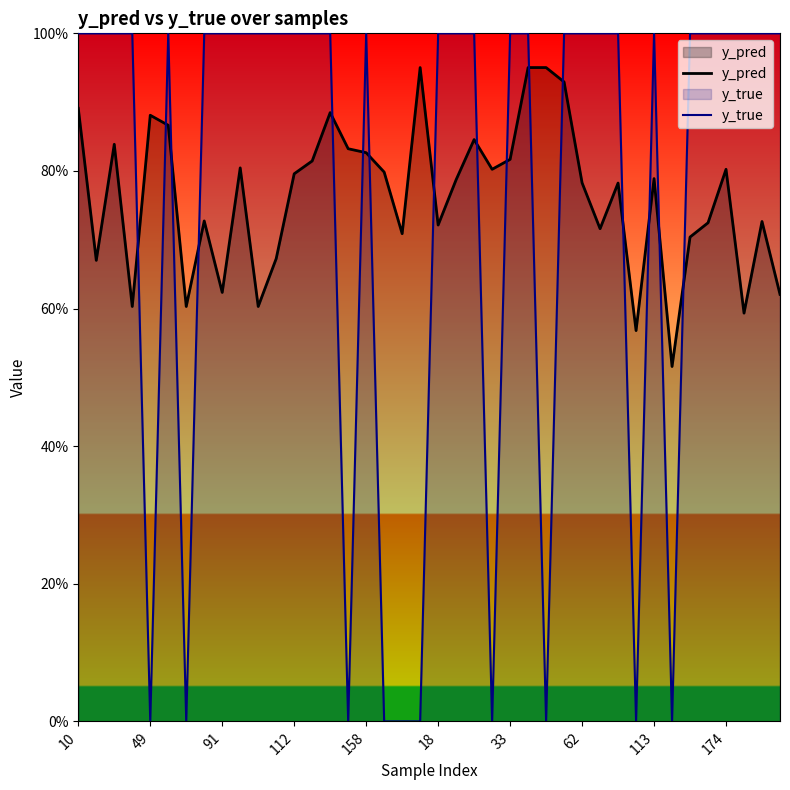

What is the total value across all series at 13?

1.8